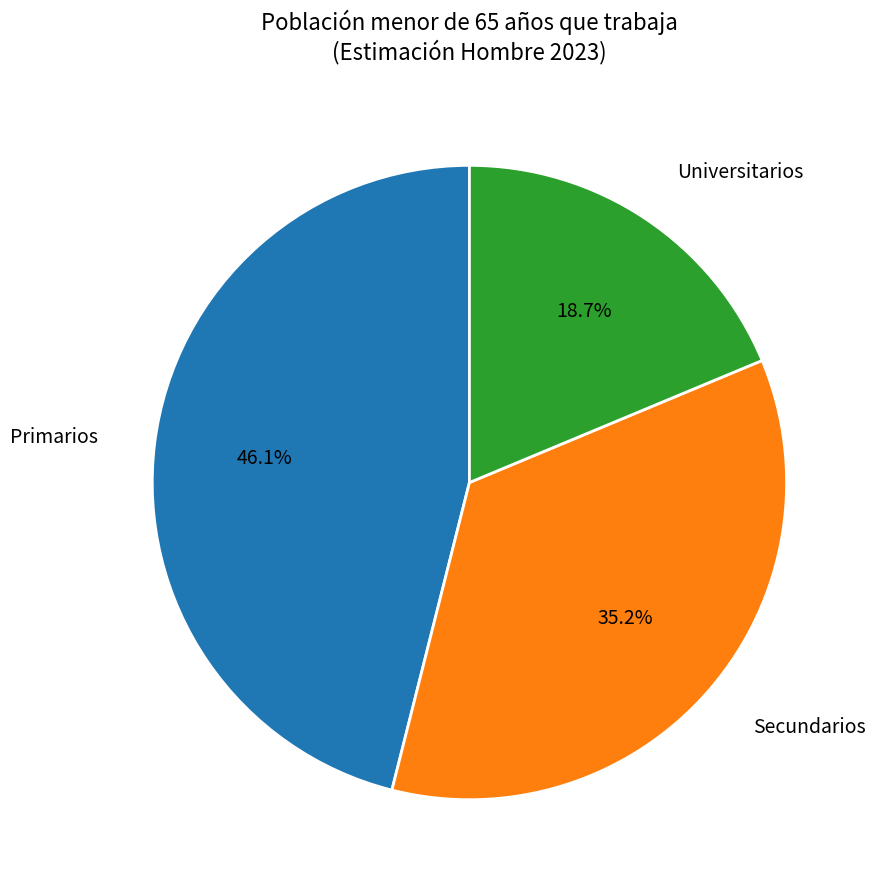

Is there any slice that represents more than half of the pie?

No